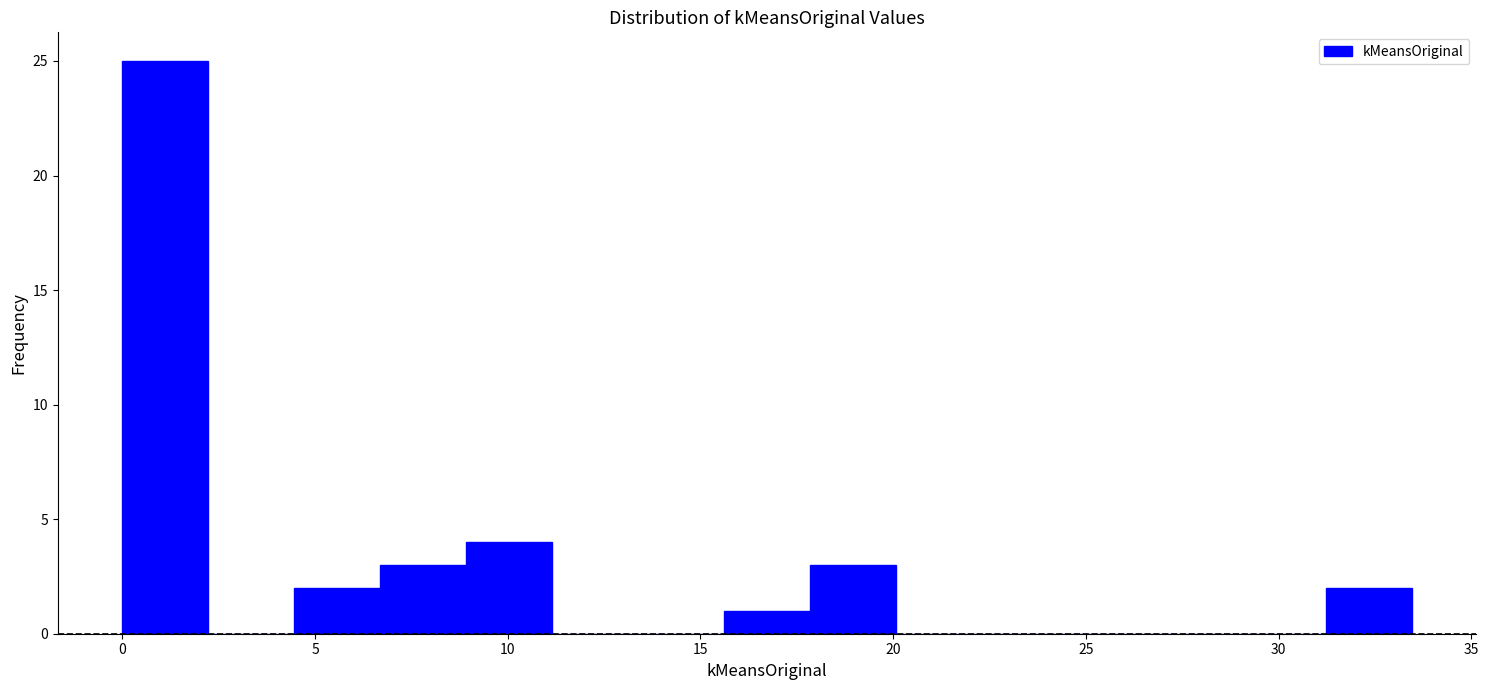

What is the height of the bar covering 18.0 to 20.0 on the x-axis? Neither the bar edges nor the heights are printed on the chart, so give them approximately, as read against the axes.

3